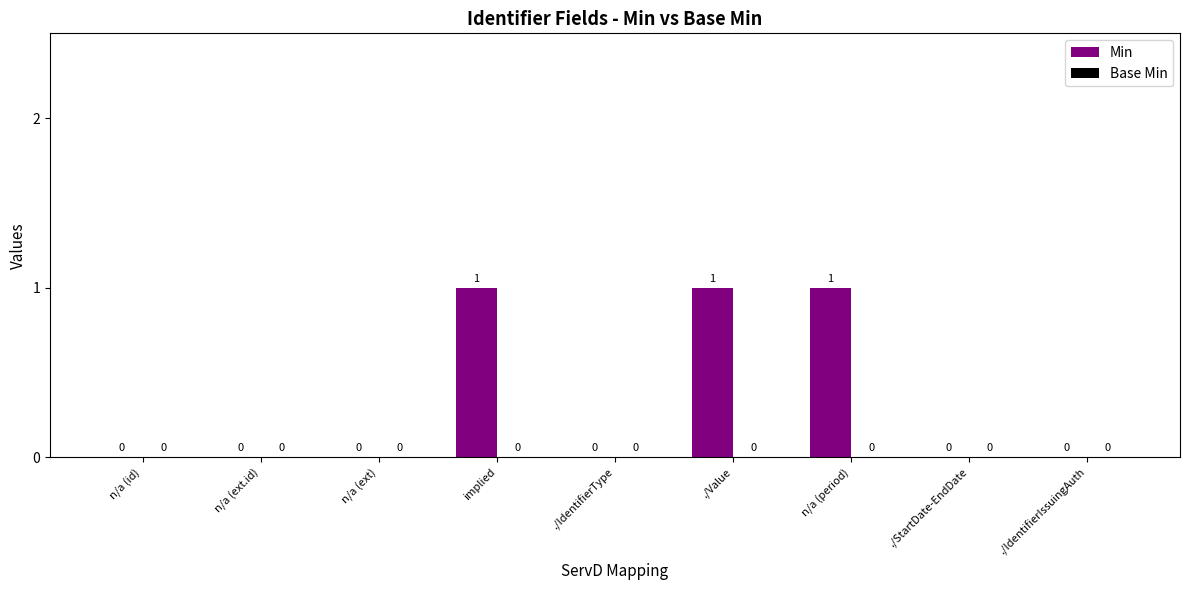

Between implied and ./StartDate-EndDate, which is larger?

implied